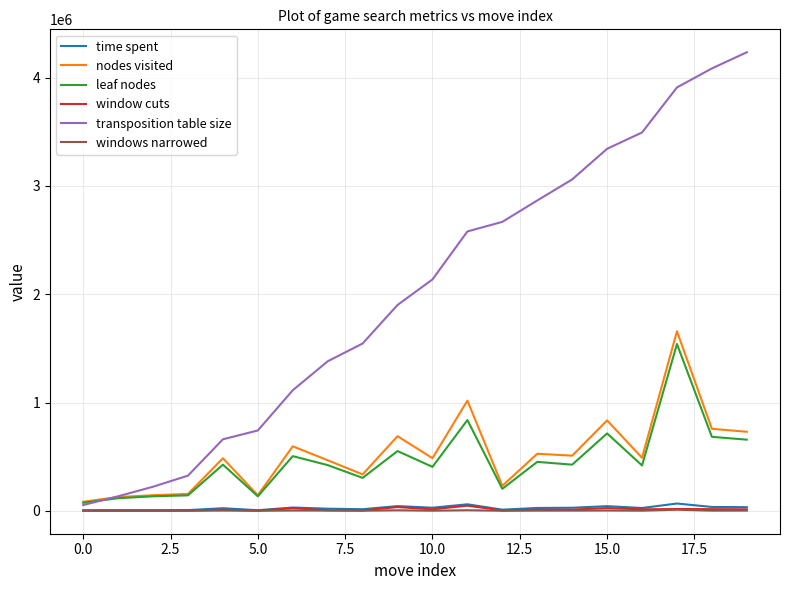

What is the greatest value displayed?

4234087